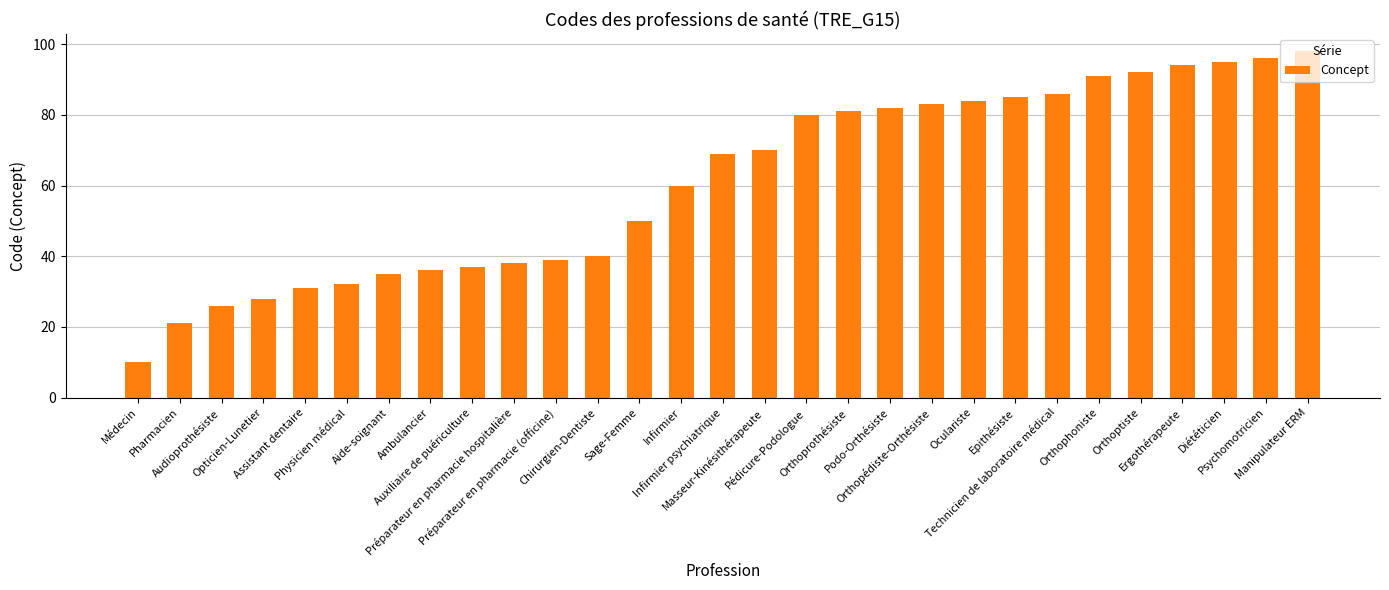

Rank the categories by value from highest to lowest.

Manipulateur ERM, Psychomotricien, Diététicien, Ergothérapeute, Orthoptiste, Orthophoniste, Technicien de laboratoire médical, Epithésiste, Oculariste, Orthopédiste-Orthésiste, Podo-Orthésiste, Orthoprothésiste, Pédicure-Podologue, Masseur-Kinésithérapeute, Infirmier psychiatrique, Infirmier, Sage-Femme, Chirurgien-Dentiste, Préparateur en pharmacie (officine), Préparateur en pharmacie hospitalière, Auxiliaire de puériculture, Ambulancier, Aide-soignant, Physicien médical, Assistant dentaire, Opticien-Lunetier, Audioprothésiste, Pharmacien, Médecin